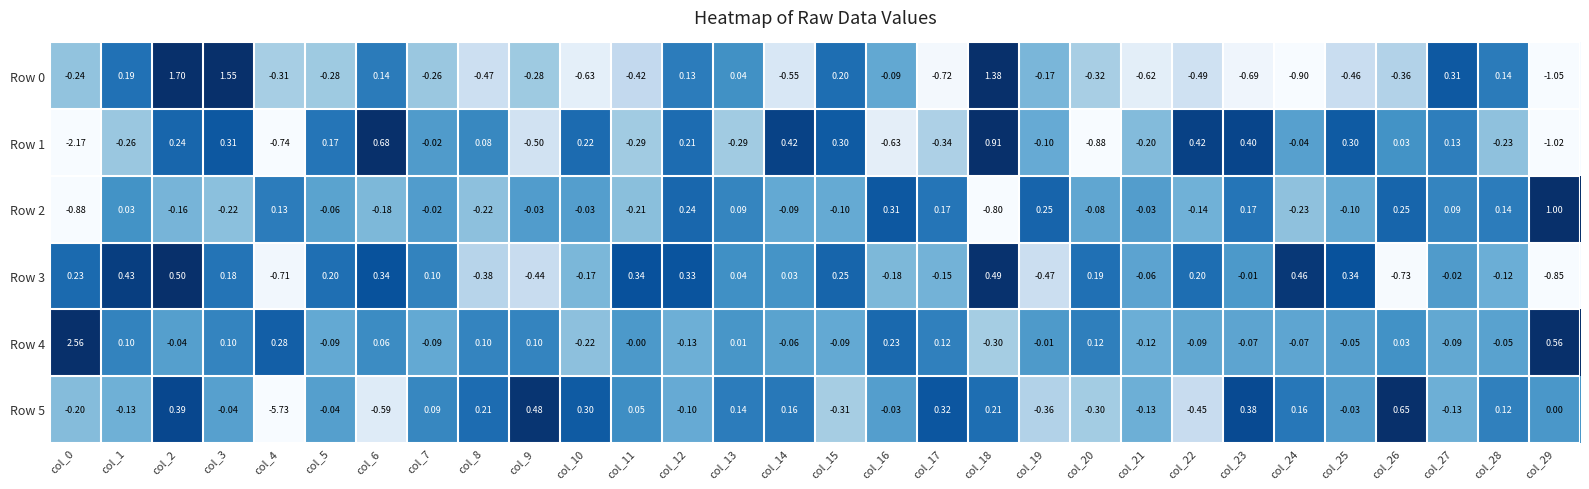

Count the number of data series in this chart.

6